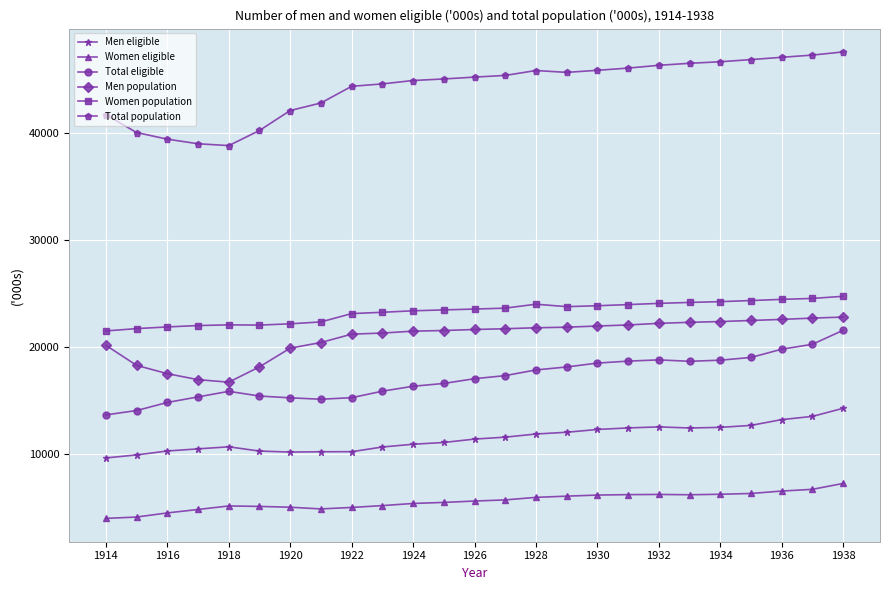

True or false: Total population and Women eligible cross at least once.

False